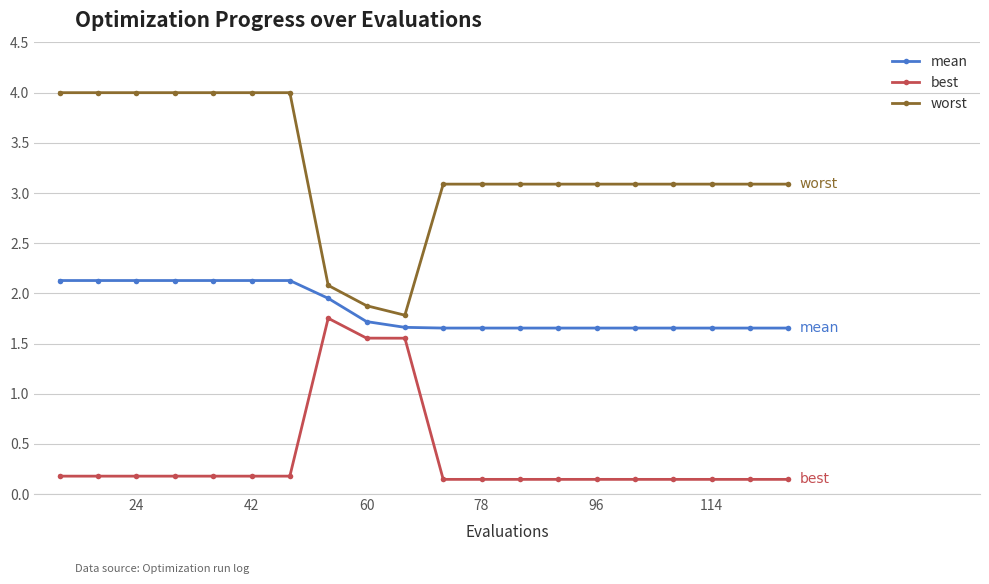

How many distinct data groups are displayed?

3